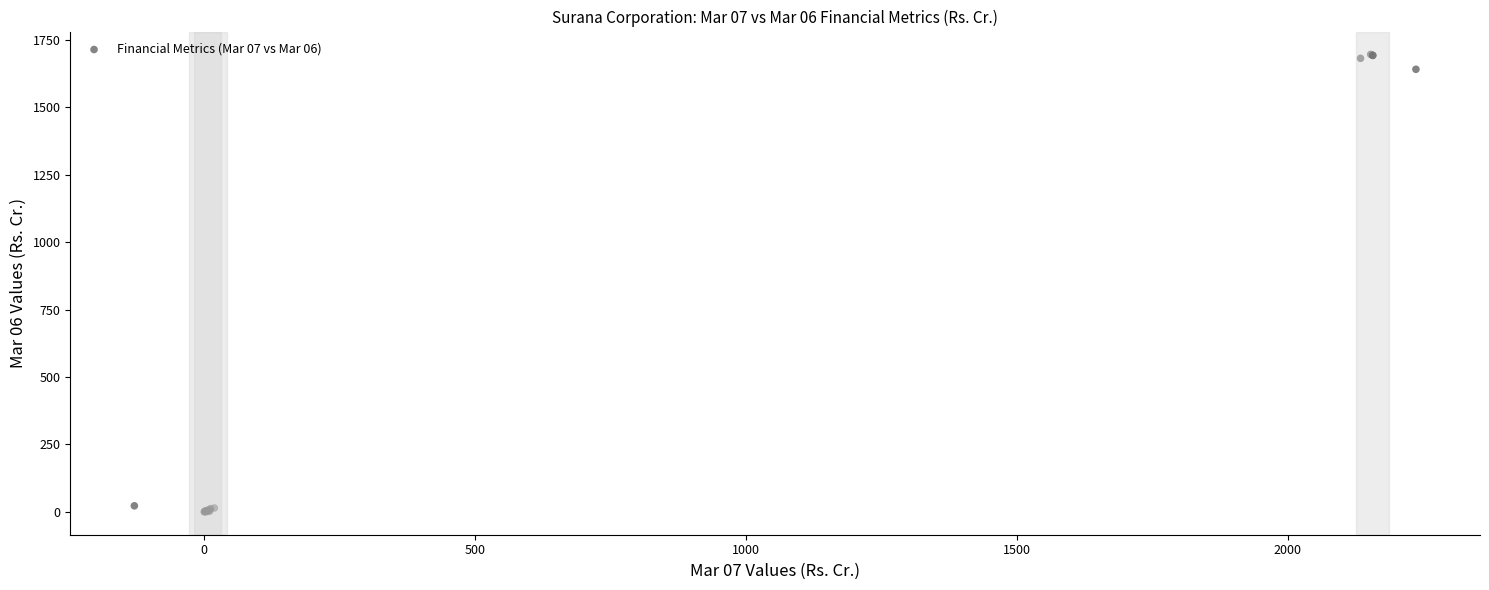

What Y value in the scatter plot is closest to 848?

1641.6